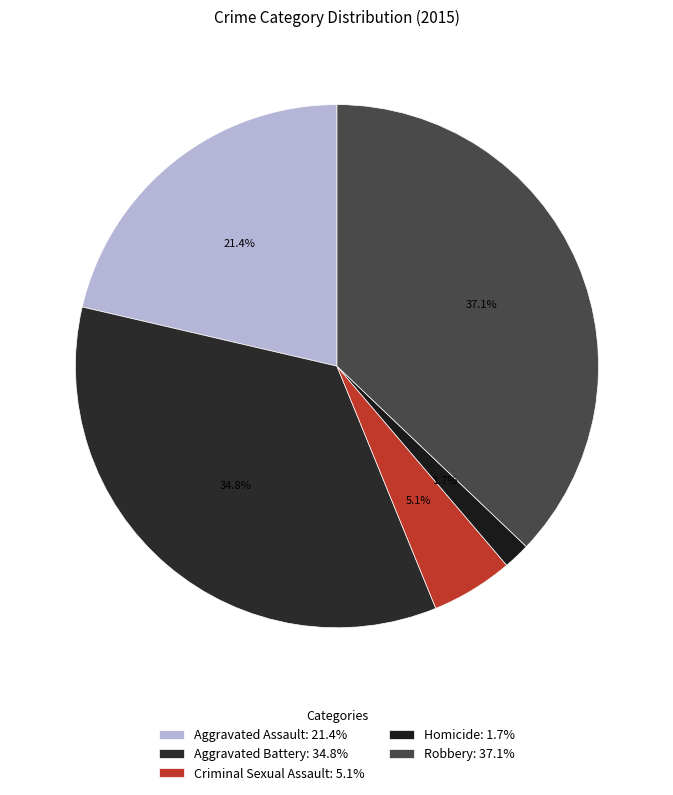

What percentage is NOT represented by Aggravated Assault?

78.6%